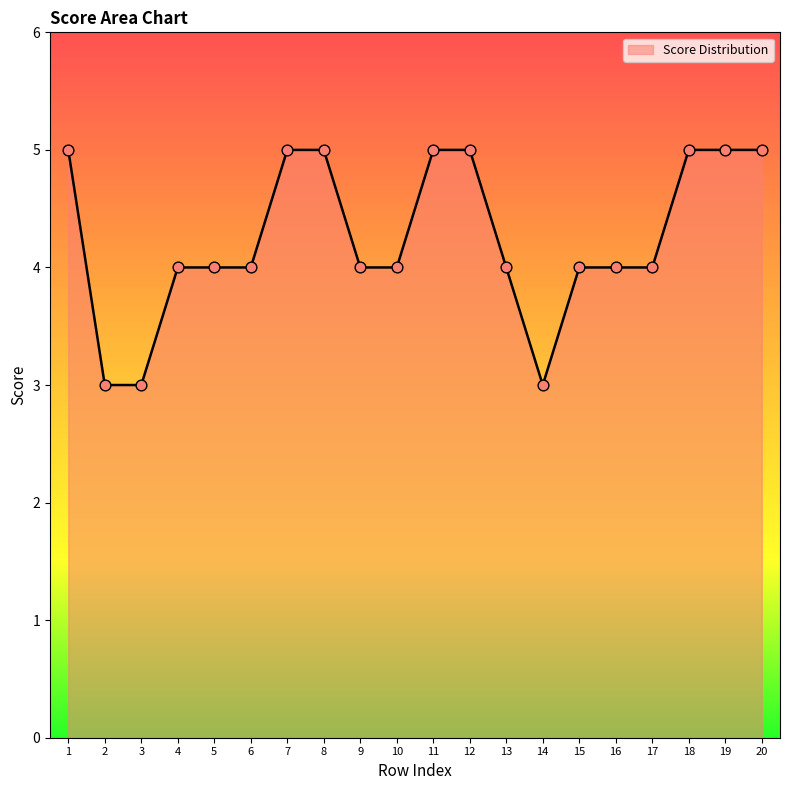

Which has a higher value, 11 or 13?

11